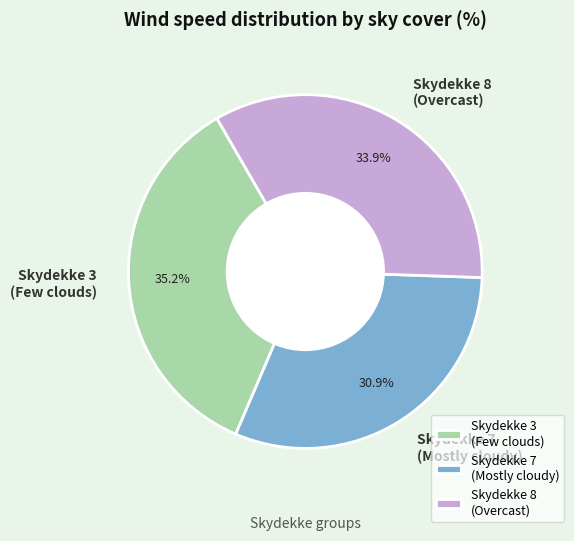

Which category has the smallest portion of the pie?

Skydekke 7 (Mostly cloudy)